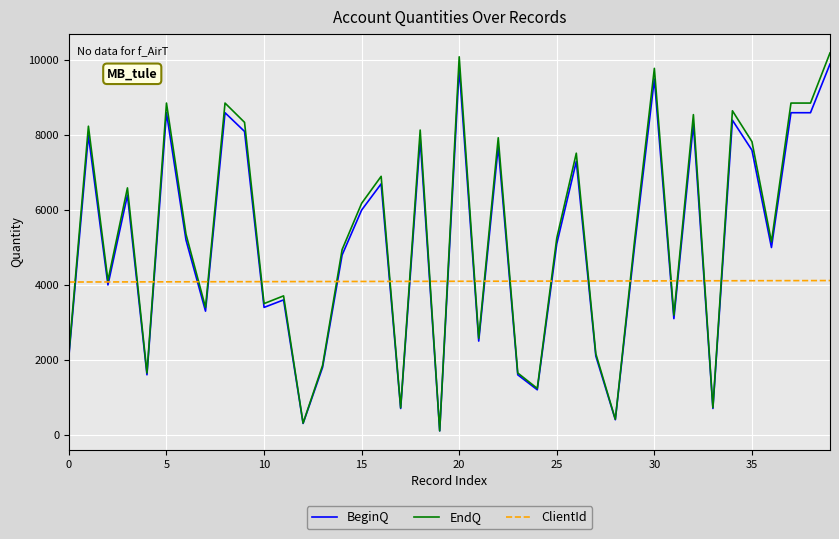

Which series has the largest range (max minus min)?

EndQ